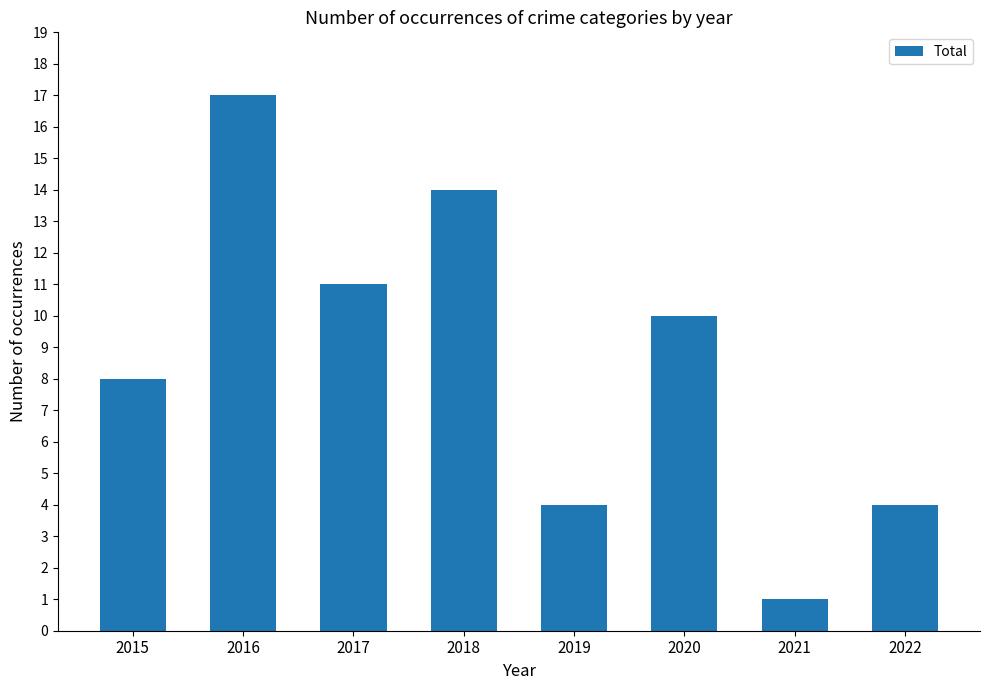

What is the value of the 1st bar from the left?

8